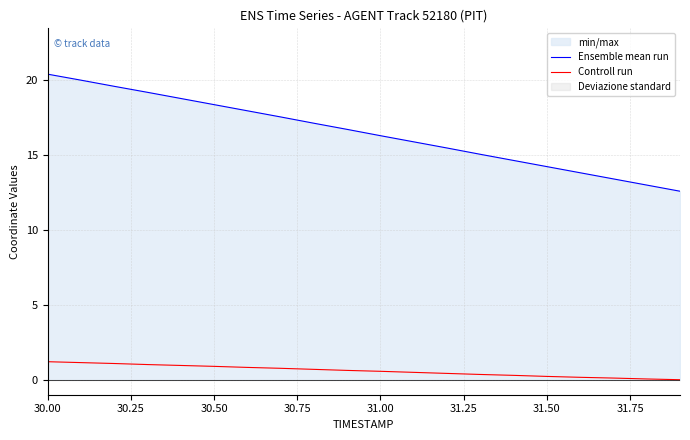

What is the approximate value of Controll run at 31.50?

0.2